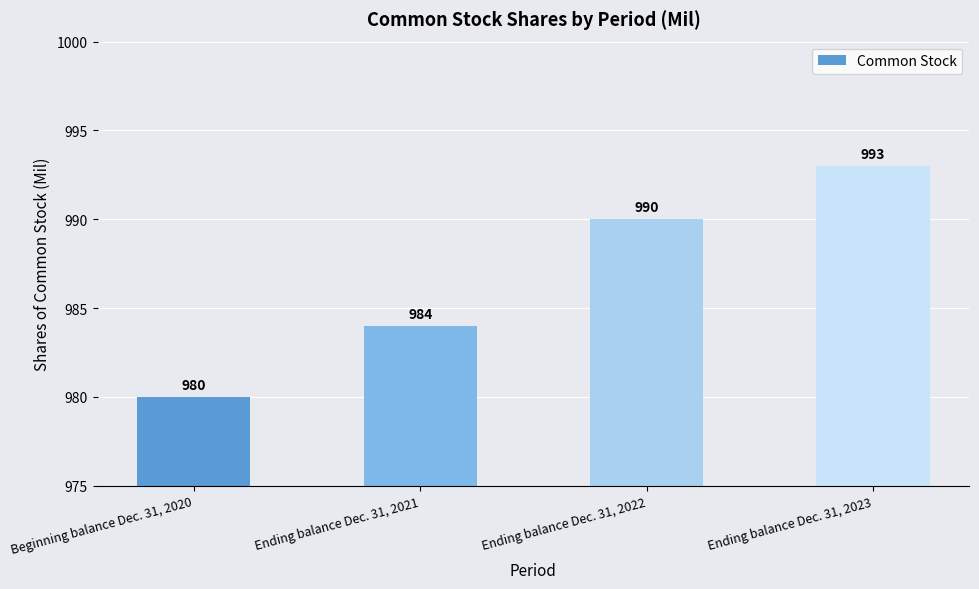

Reading left to right, transcribe all the data shown in this chart.

Beginning balance Dec. 31, 2020=980	Ending balance Dec. 31, 2021=984	Ending balance Dec. 31, 2022=990	Ending balance Dec. 31, 2023=993